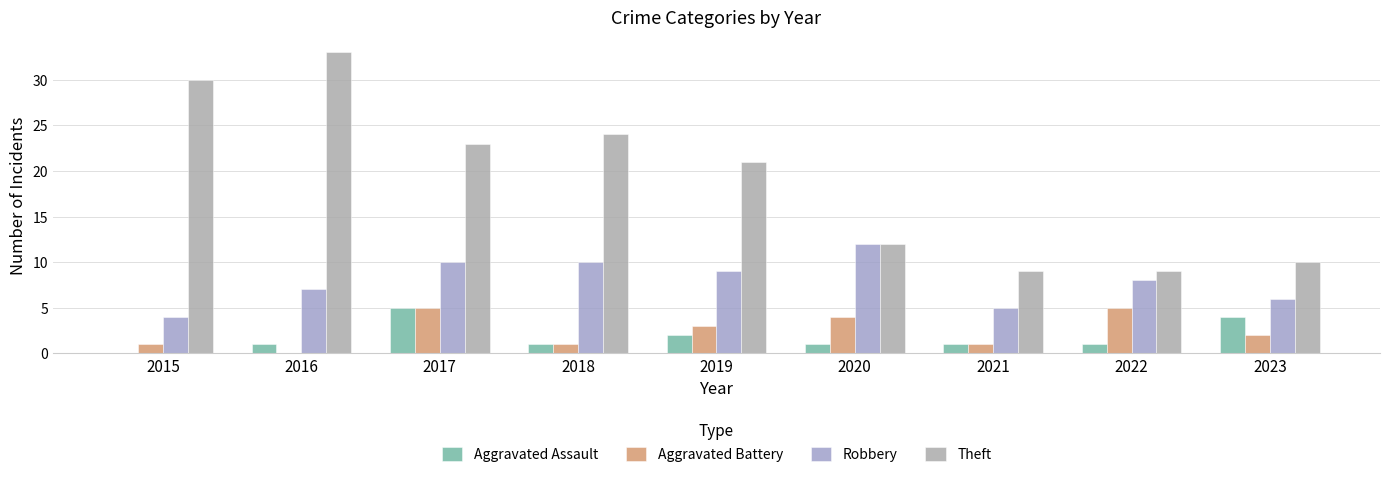

At which category is the sum across all series the highest?

2017